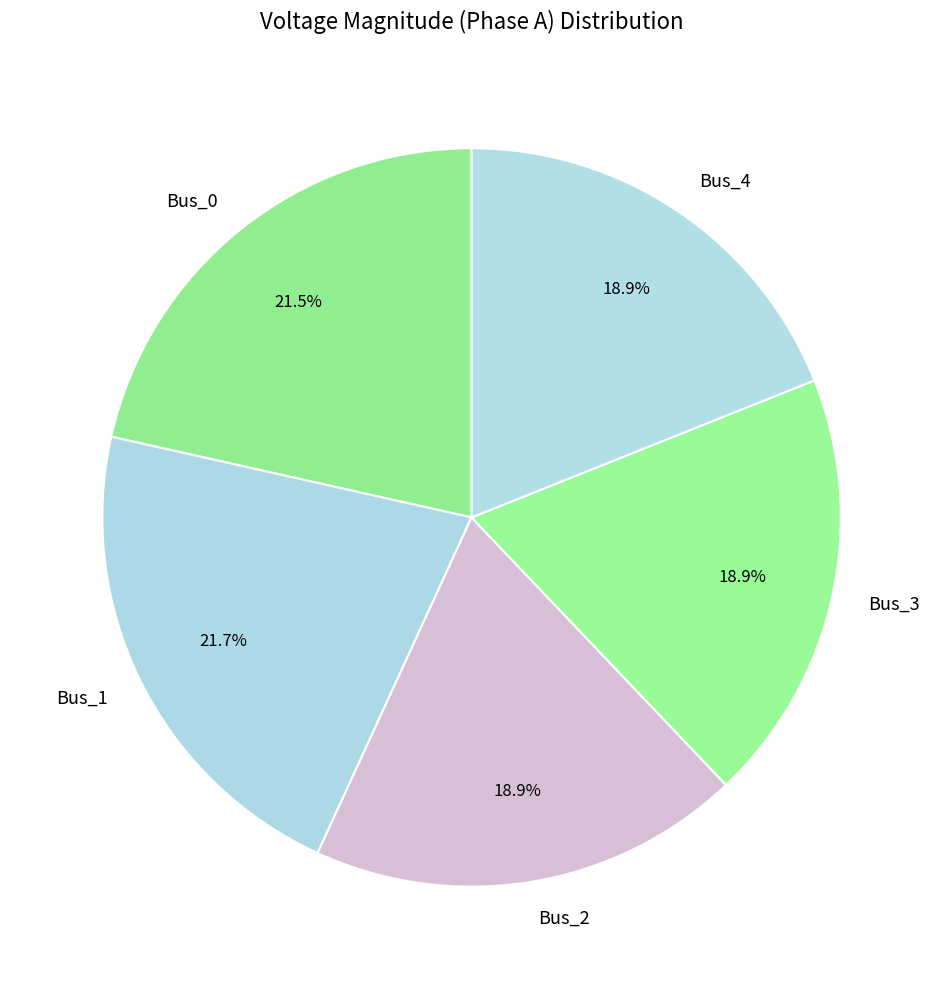

The Bus_0 slice represents 34% of the pie. True or false?

False